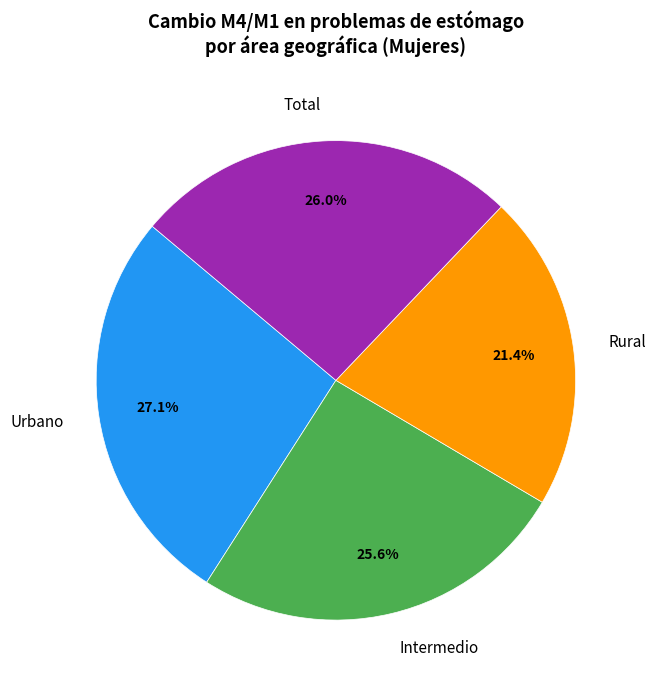

To the nearest percent, what percentage of the pie is Total?

26%